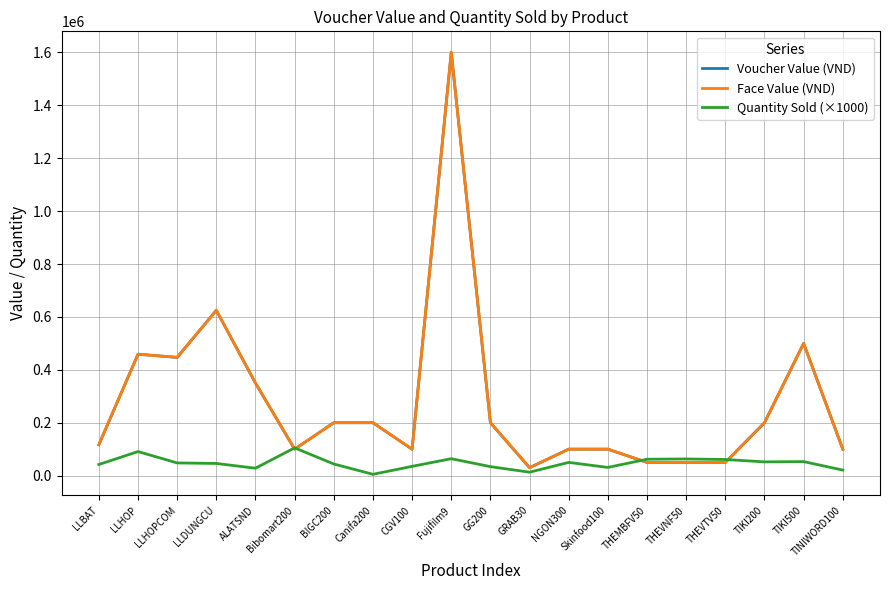

Is it true that Voucher Value (VND) equals 200000 at Canifa200?

True